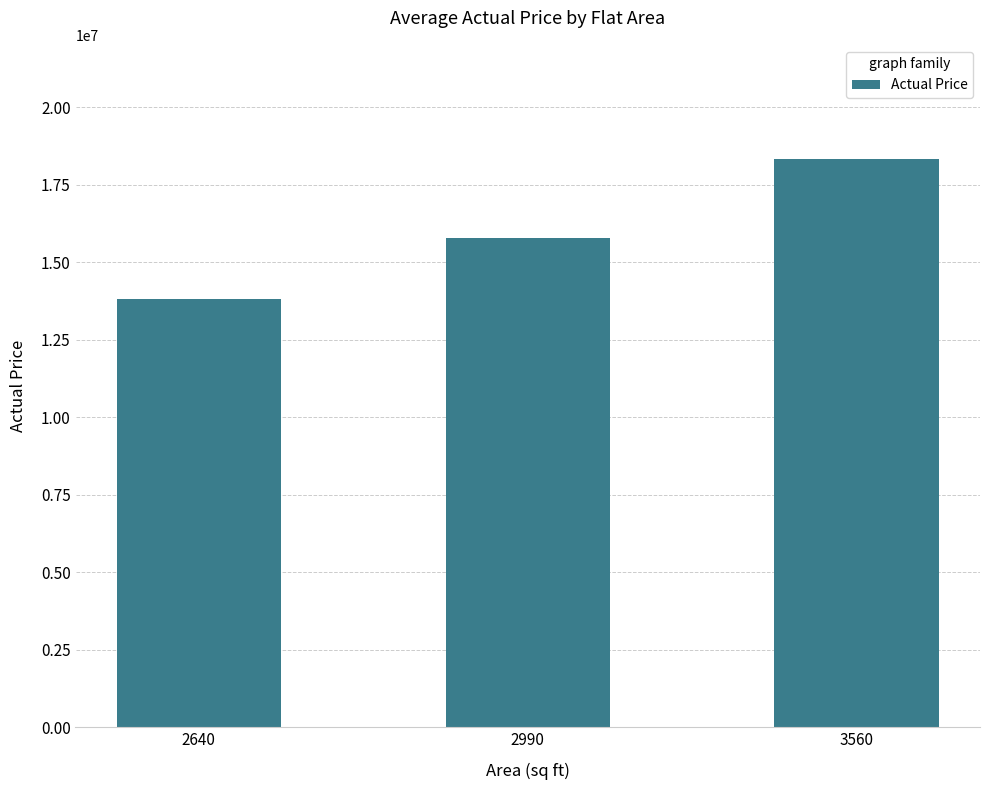

Where does the data first go above 15794336?

2990